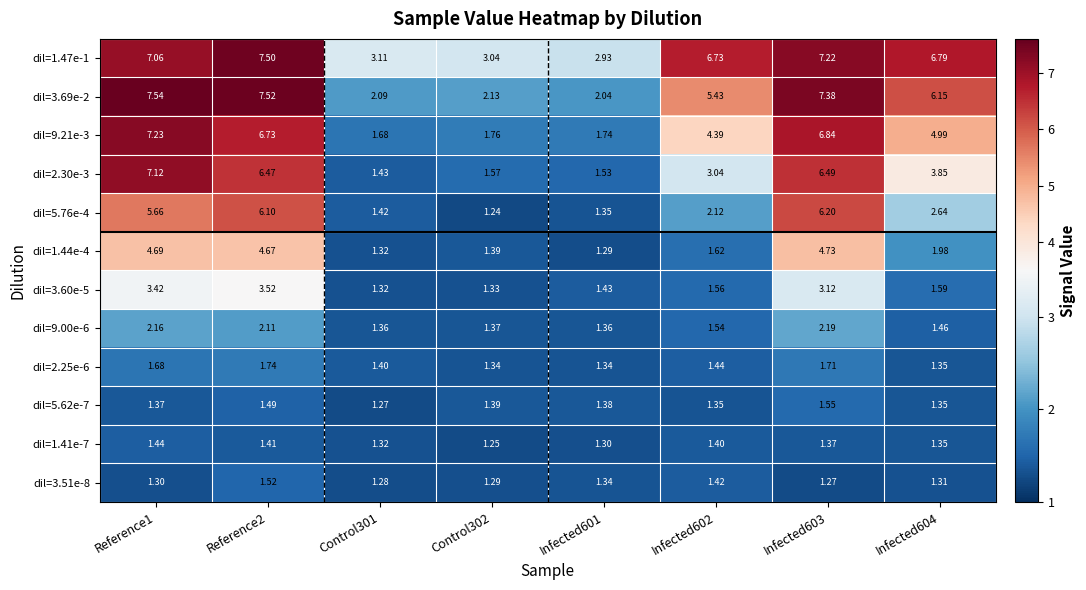

Which series has the widest spread of values?

dil=2.30e-3